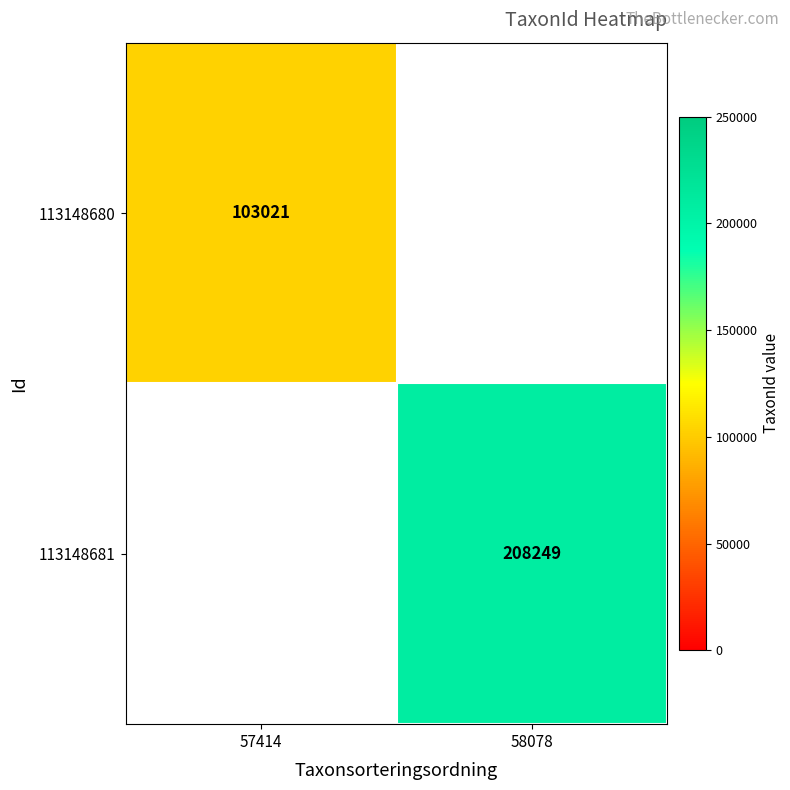

Which category has the lowest value across all series?

57414